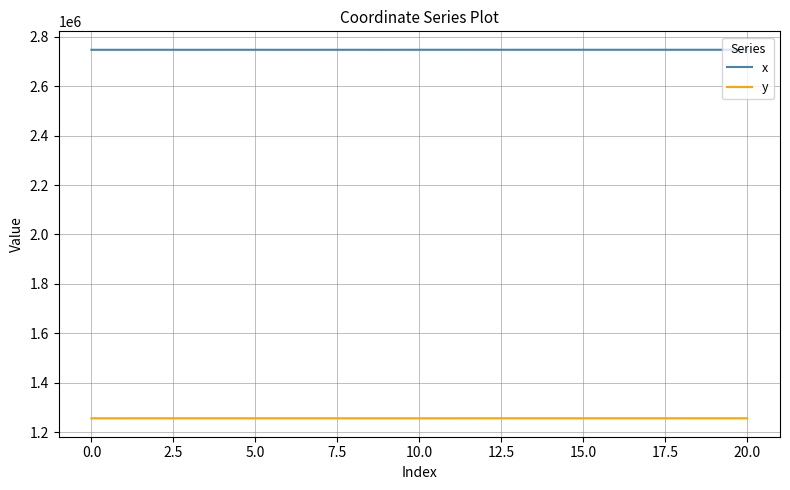

List the series in order of their peak value, highest first.

x, y